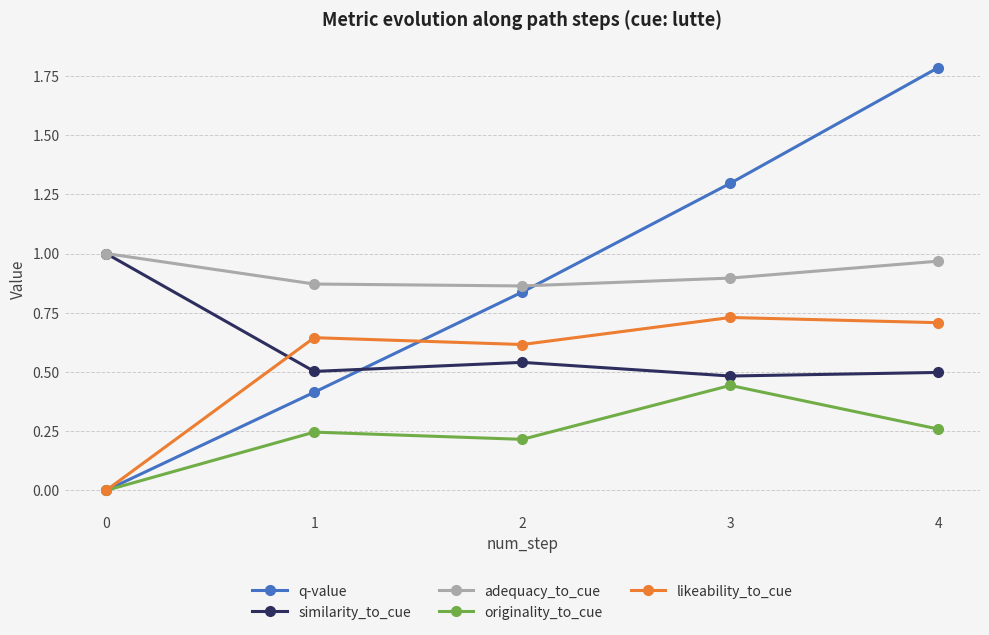

True or false: likeability_to_cue and adequacy_to_cue intersect in this chart.

False